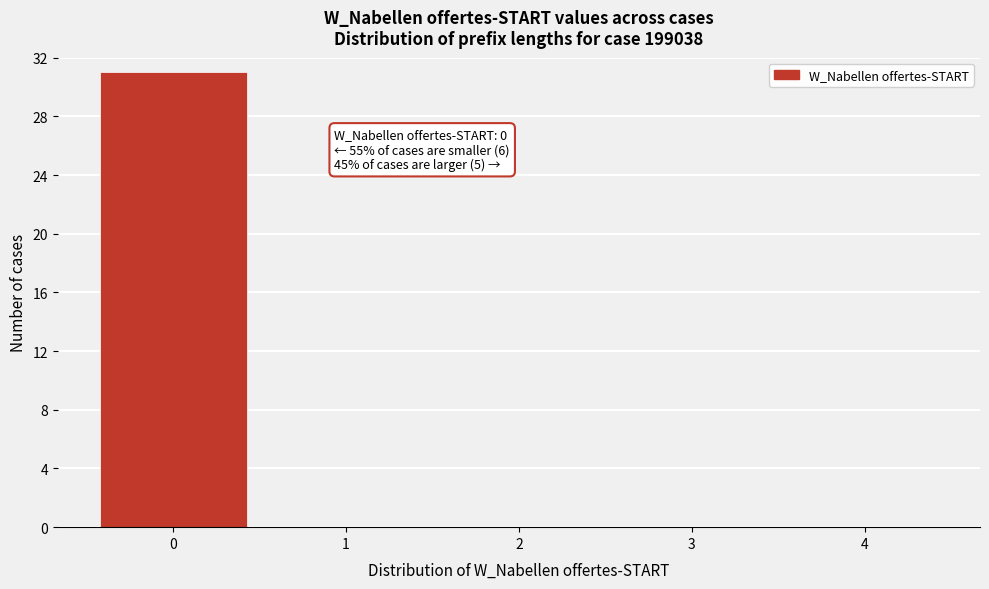

Reading left to right, what are all the values shown in this chart?

0=31	1=0	2=0	3=0	4=0